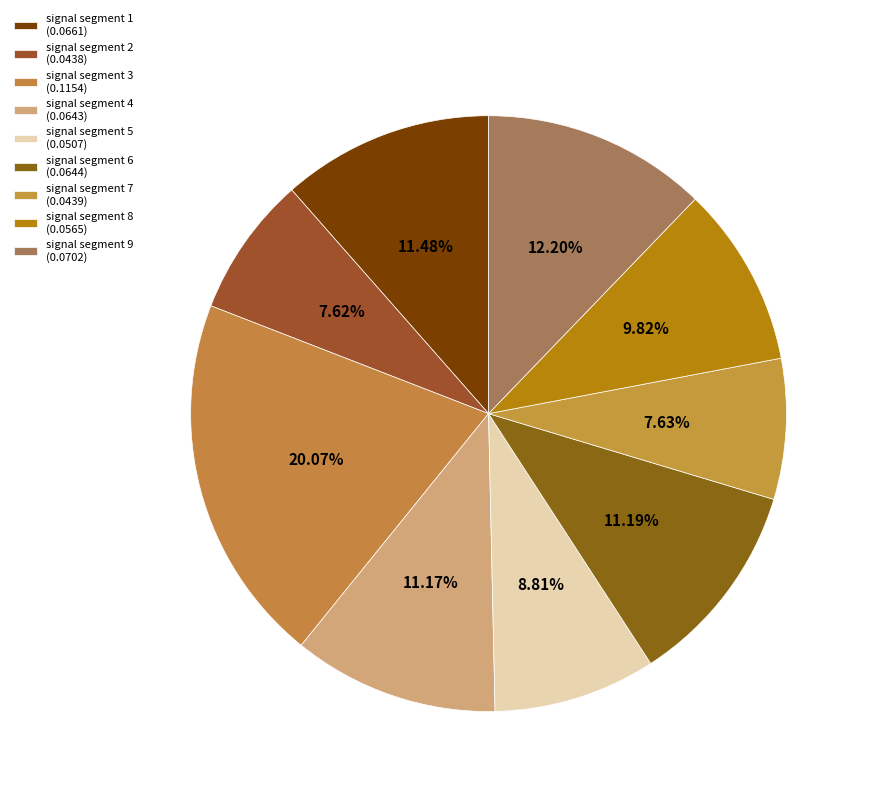

The signal segment 8 slice represents 17% of the pie. True or false?

False